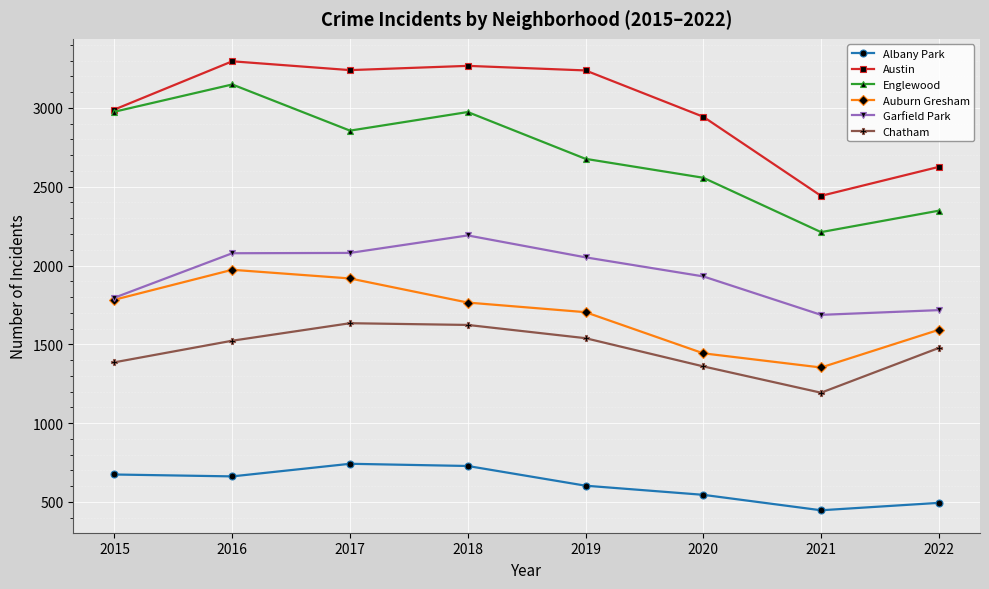

How many values in the Austin series are below 3238?

4